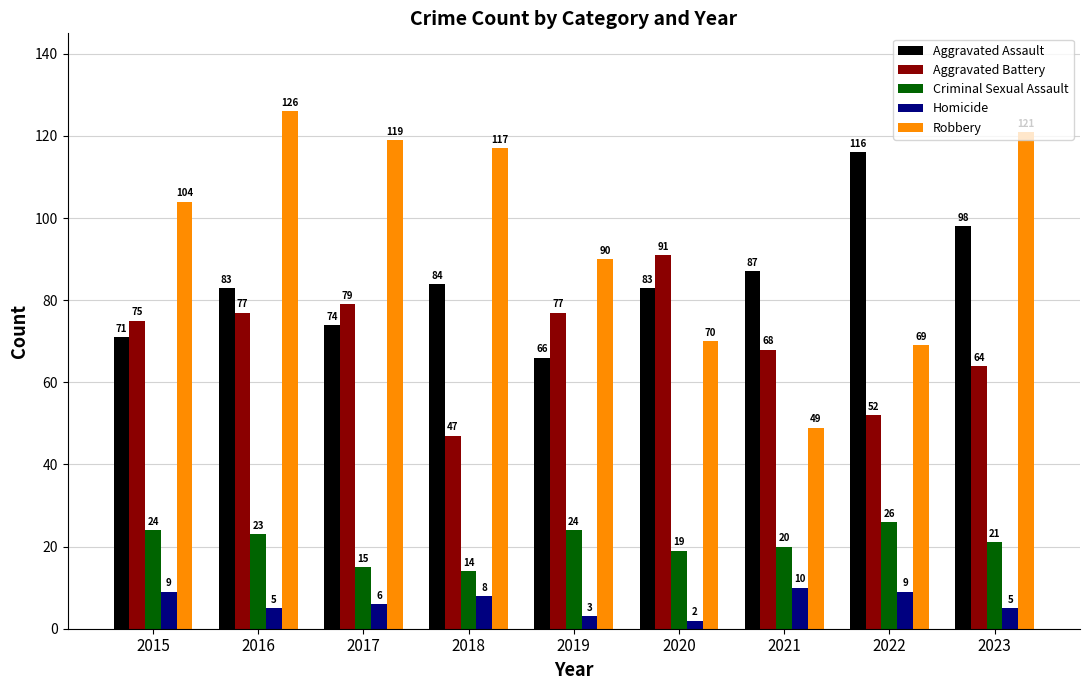

Reading left to right, what are all the values shown in this chart?

Aggravated Assault: 2015=71	2016=83	2017=74	2018=84	2019=66	2020=83	2021=87	2022=116	2023=98
Aggravated Battery: 2015=75	2016=77	2017=79	2018=47	2019=77	2020=91	2021=68	2022=52	2023=64
Criminal Sexual Assault: 2015=24	2016=23	2017=15	2018=14	2019=24	2020=19	2021=20	2022=26	2023=21
Homicide: 2015=9	2016=5	2017=6	2018=8	2019=3	2020=2	2021=10	2022=9	2023=5
Robbery: 2015=104	2016=126	2017=119	2018=117	2019=90	2020=70	2021=49	2022=69	2023=121